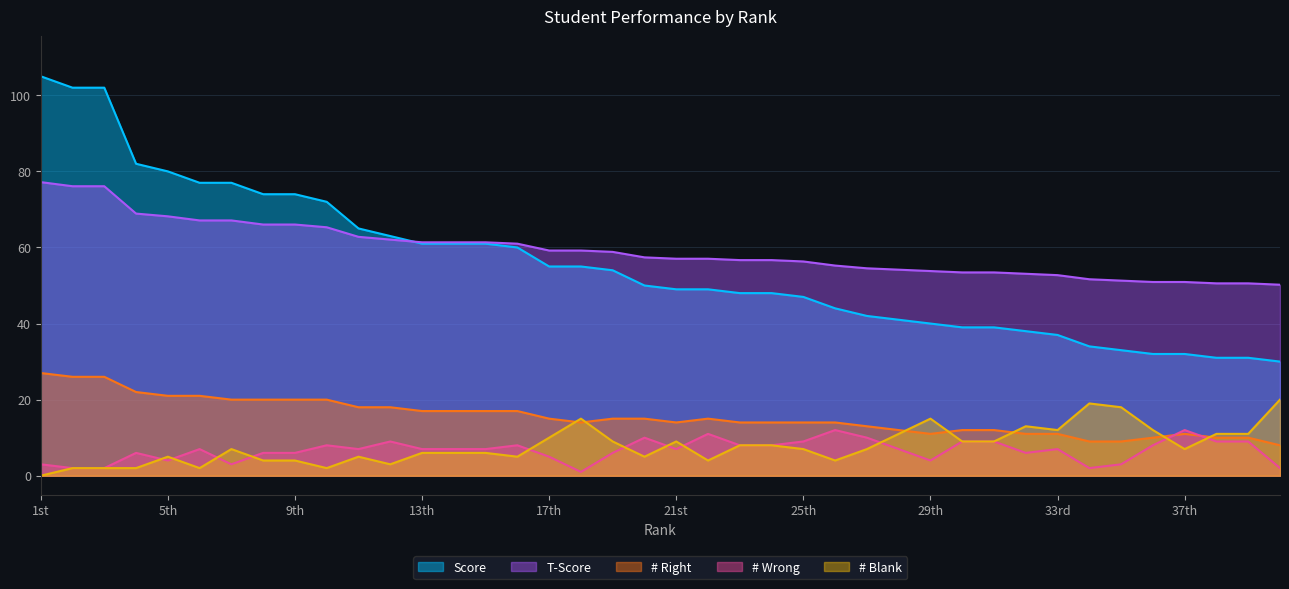

What is the value of the Score point at the 15th from the left?

61.0